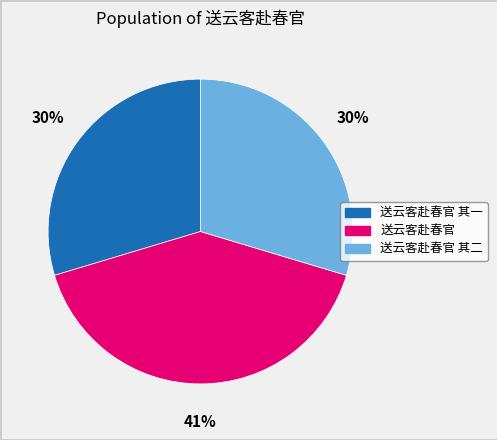

How many segments does this pie chart have?

3